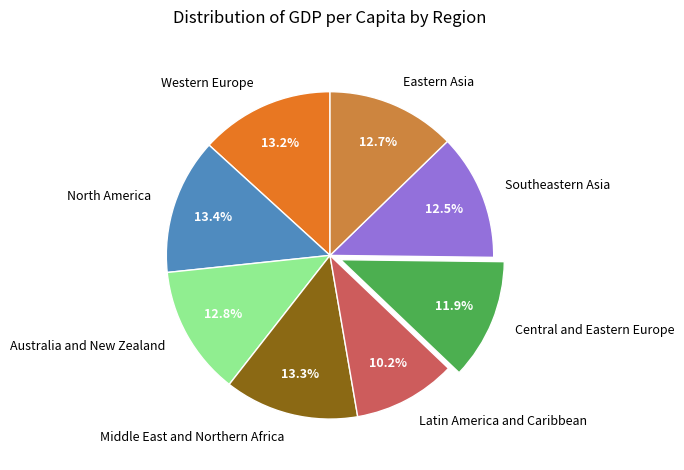

What is the smallest slice in the pie chart?

Latin America and Caribbean